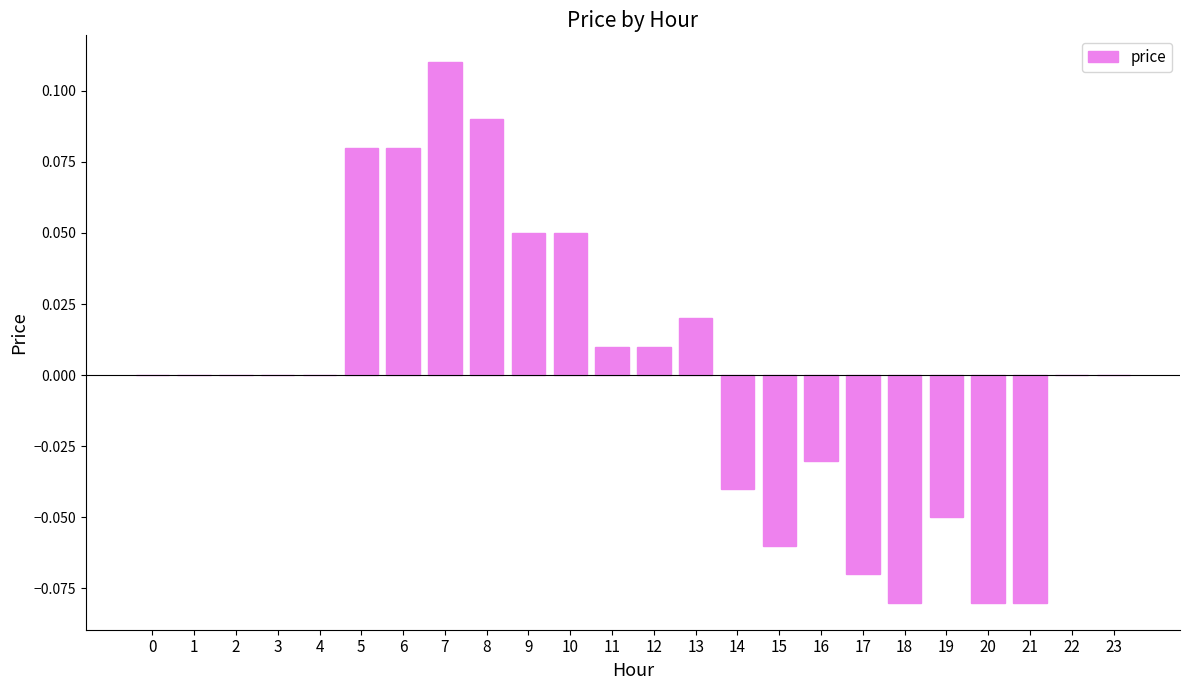

Between 9 and 1, which is larger?

9